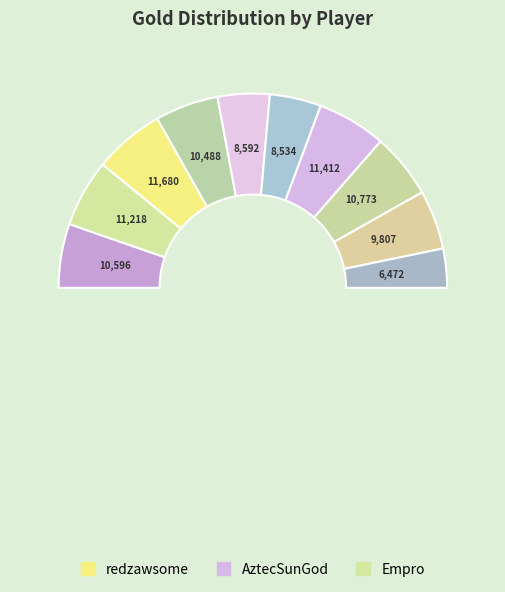

How many slices are in this pie chart?

10